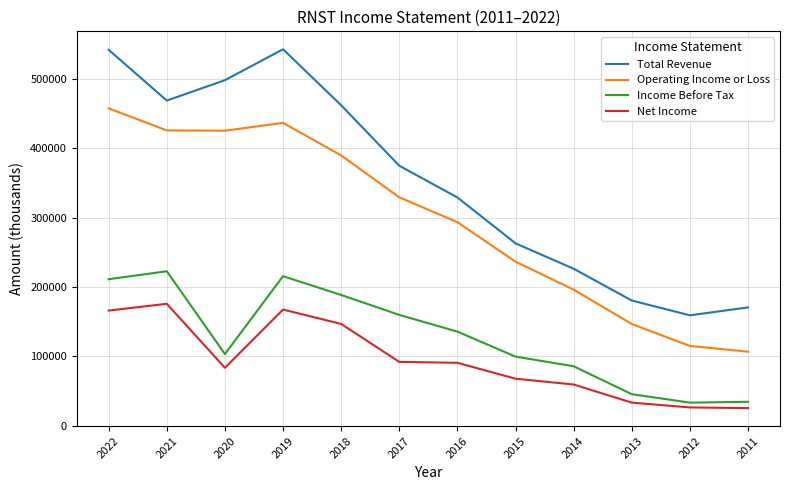

At which category does Operating Income or Loss reach its first local peak?

2019